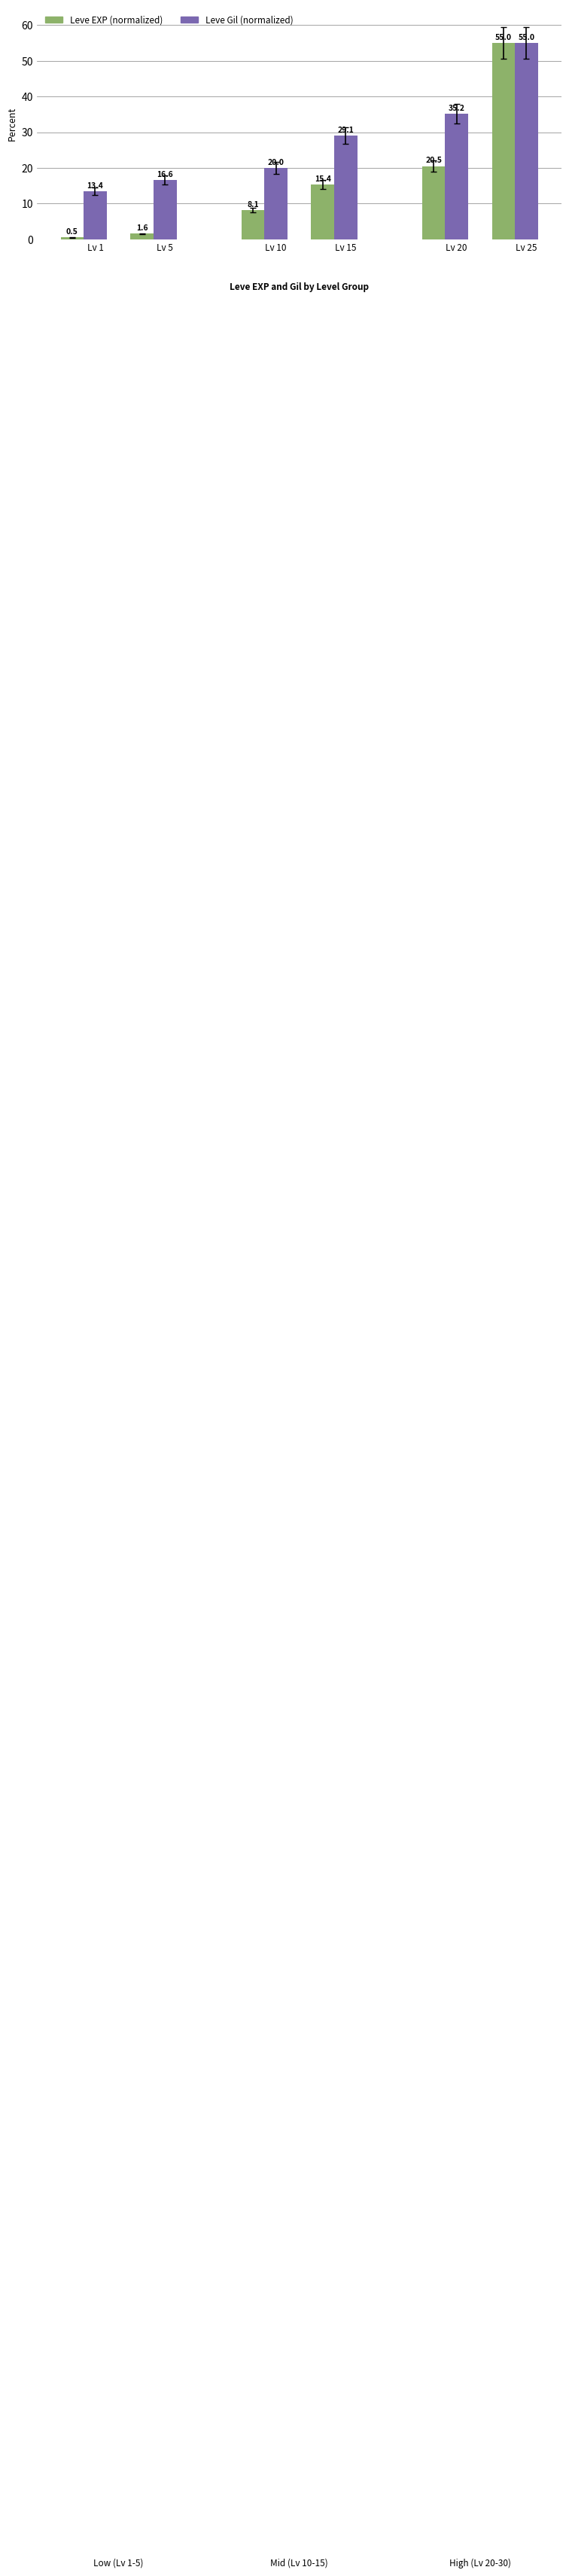

At how many categories does at least one series exceed 25?

3